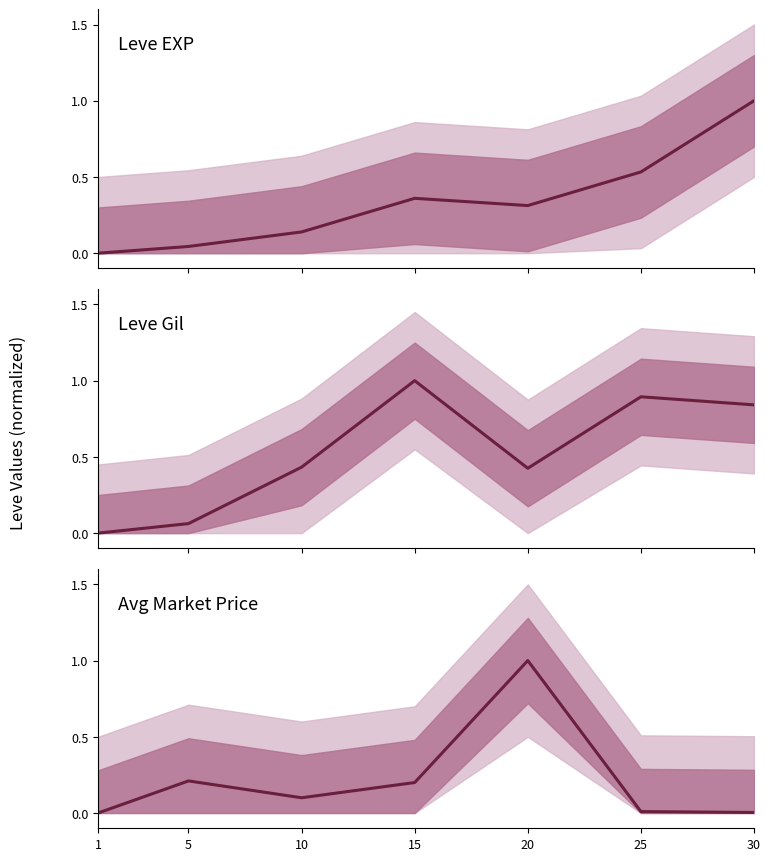

How many interior local peaks does the Leve EXP series have?

1